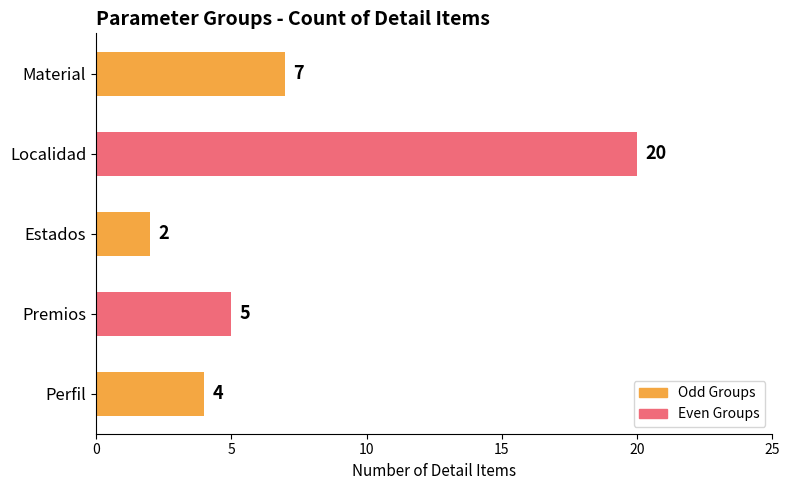

Reading top to bottom, extract all data points from this chart.

7	20	2	5	4